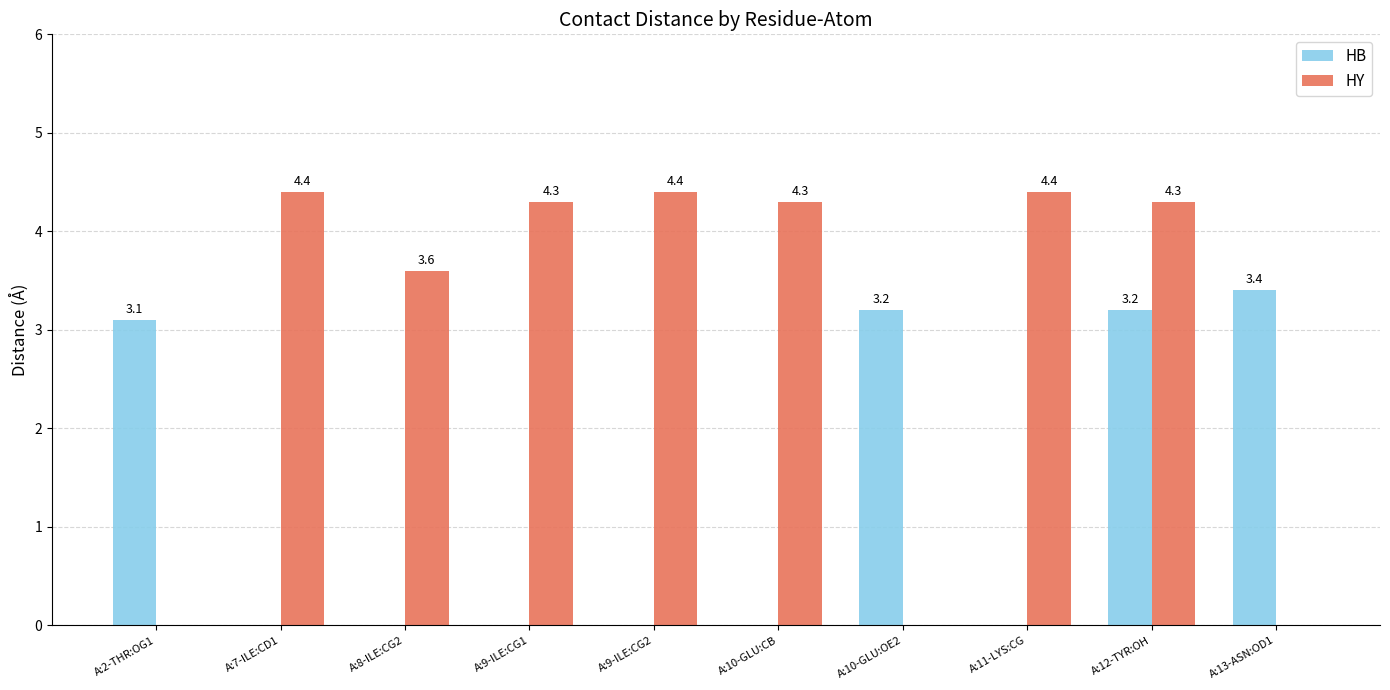

True or false: HB has a value of 0.0 at A:10-GLU:CB.

True